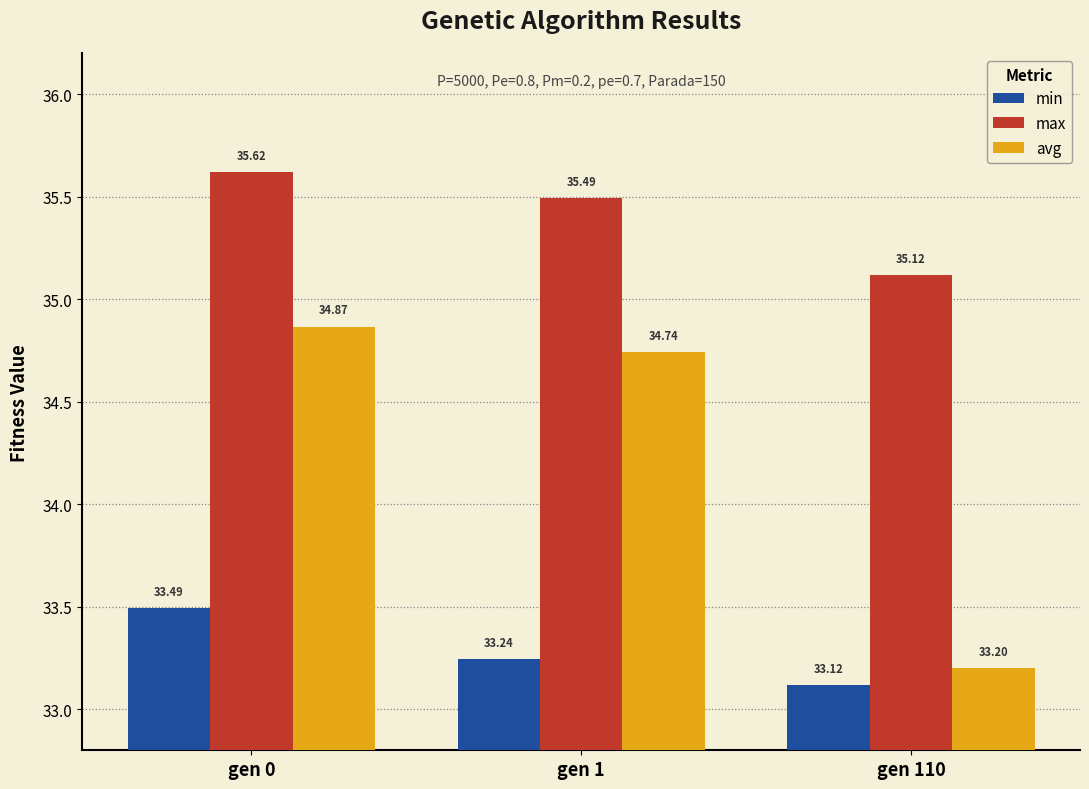

Are the bars horizontal?

No